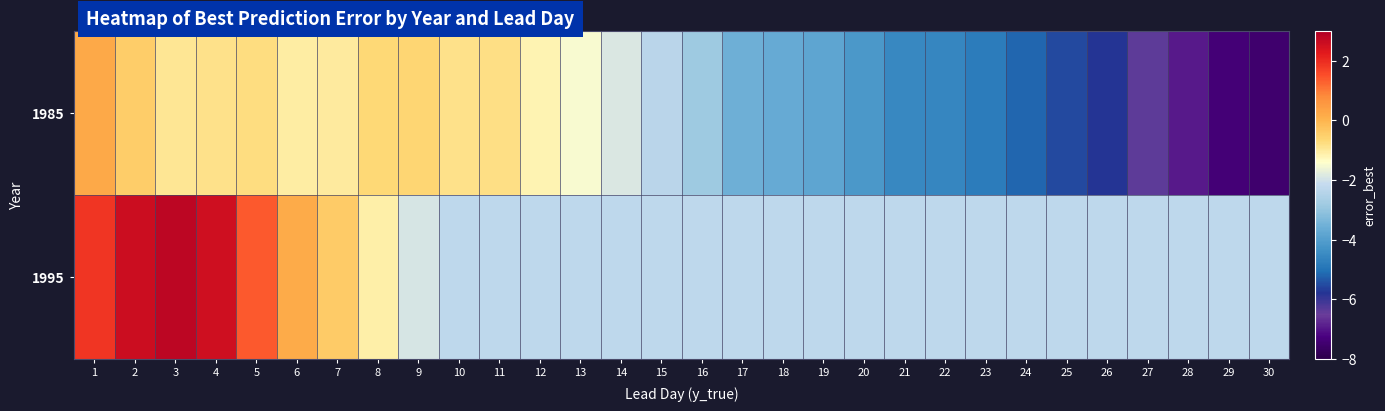

Count the number of data series in this chart.

2